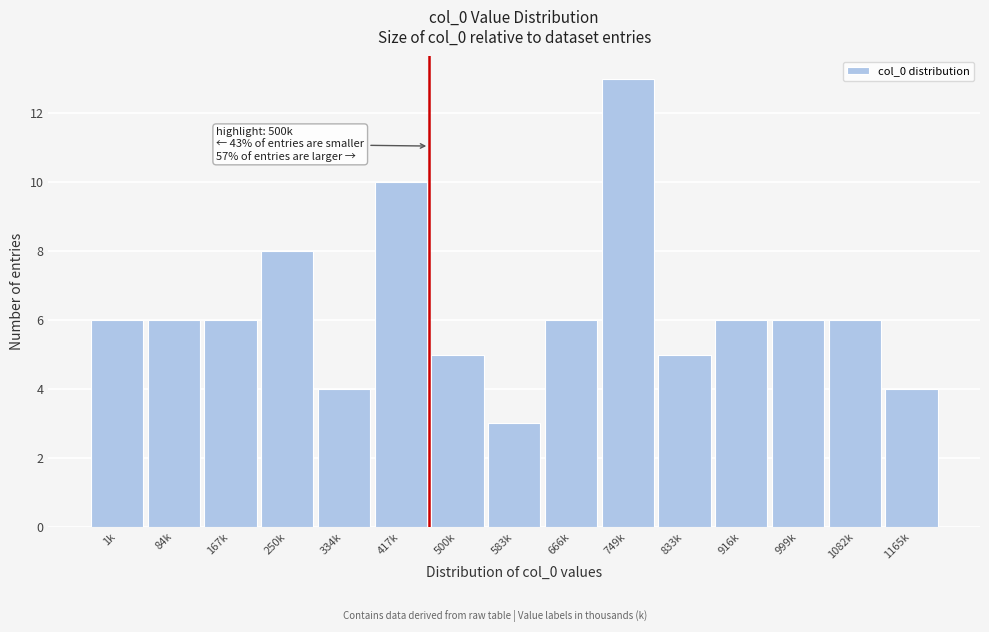

Reading left to right, list all the values displayed in this chart.

1k=6	84k=6	167k=6	250k=8	334k=4	417k=10	500k=5	583k=3	666k=6	749k=13	833k=5	916k=6	999k=6	1082k=6	1165k=4